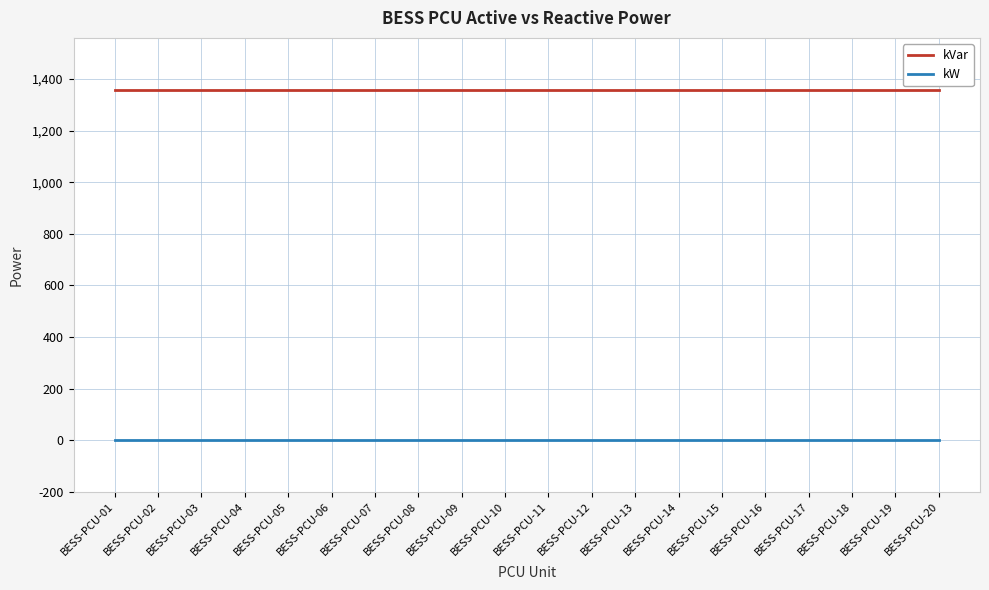

True or false: kVar and kW intersect in this chart.

False